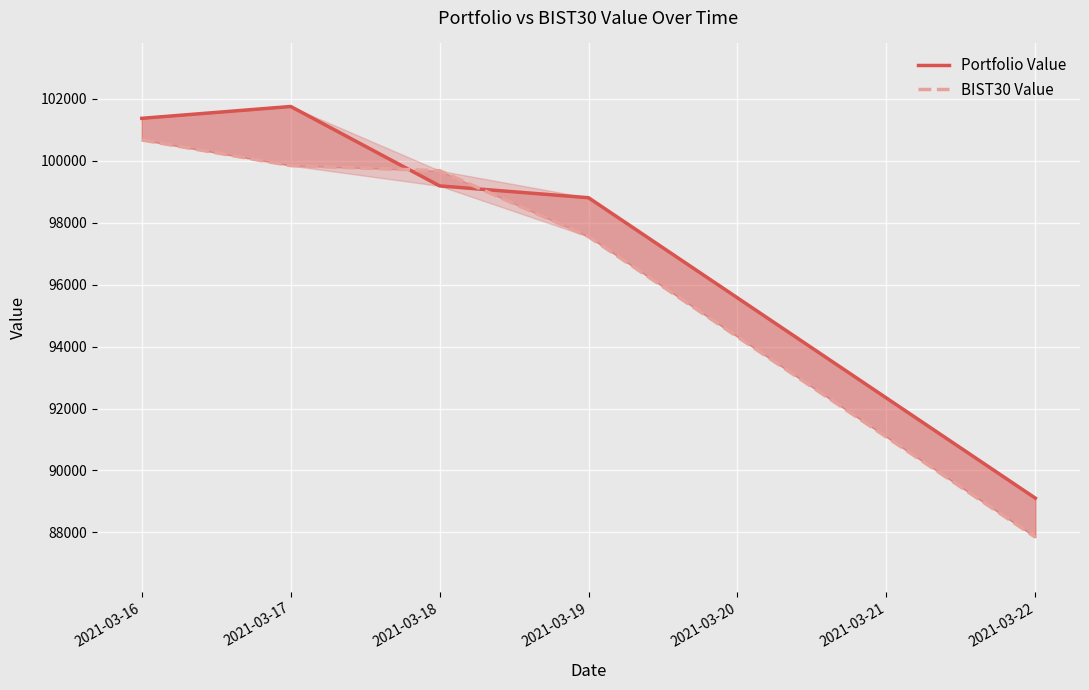

Rank the series at 2021-03-22 from highest to lowest value.

Portfolio Value, BIST30 Value